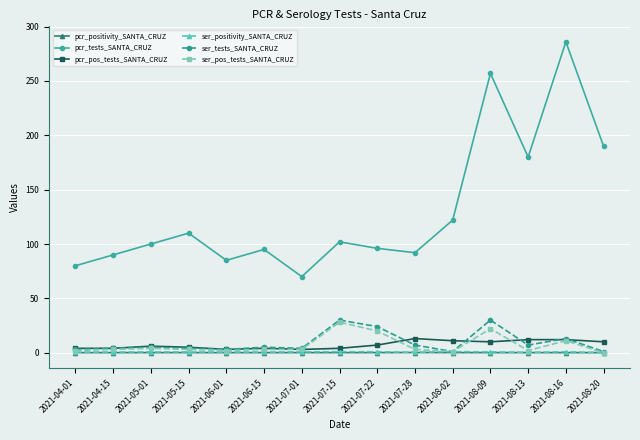

At which category does pcr_tests_SANTA_CRUZ reach its first local valley?

2021-06-01